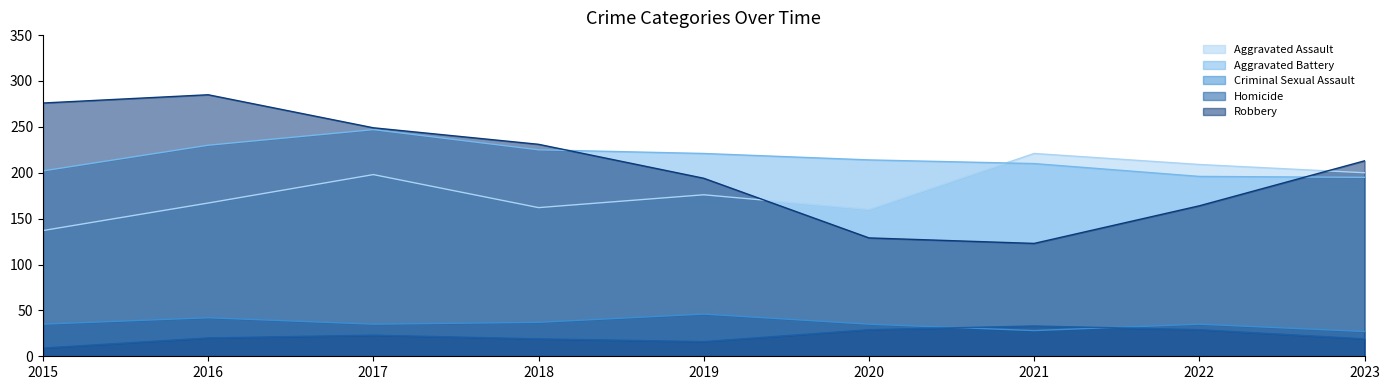

How many lines are shown in the chart?

5